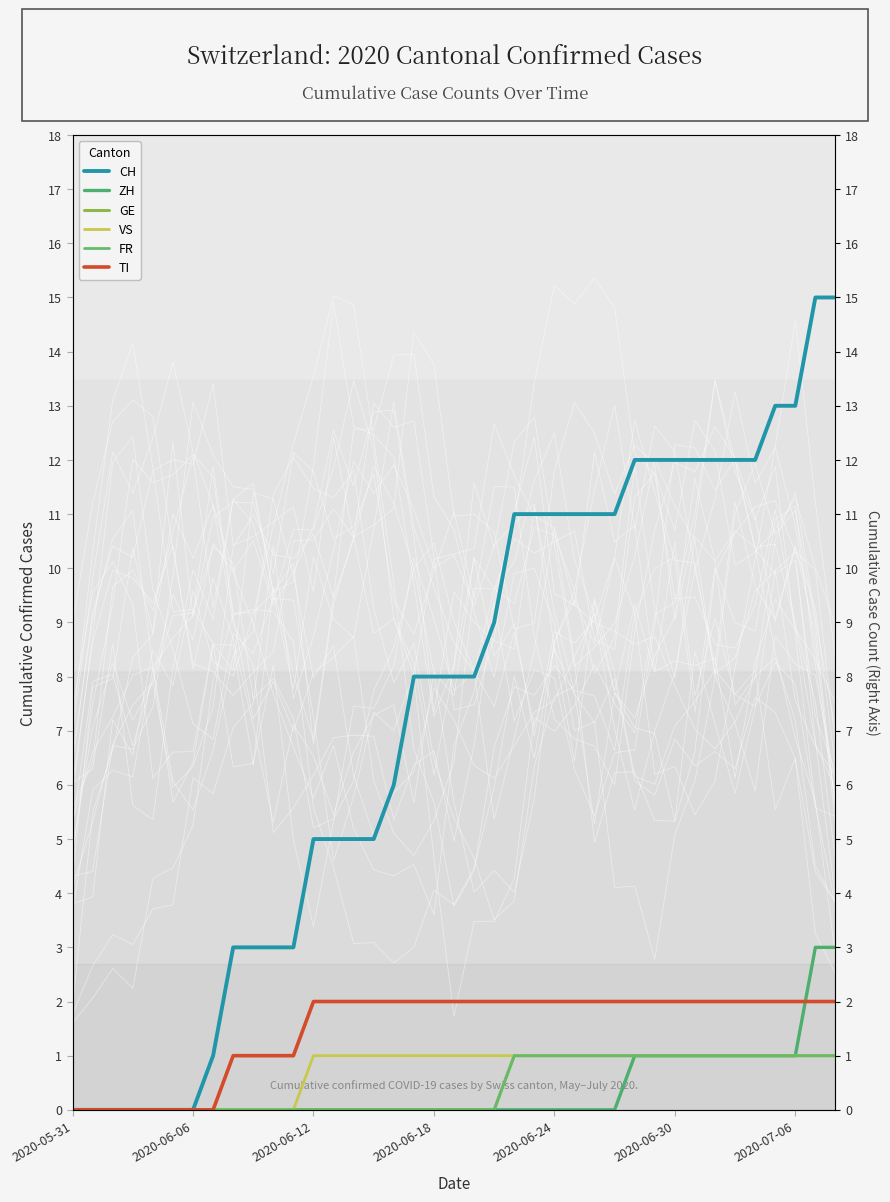

The value of CH at 25 is 11. True or false?

True